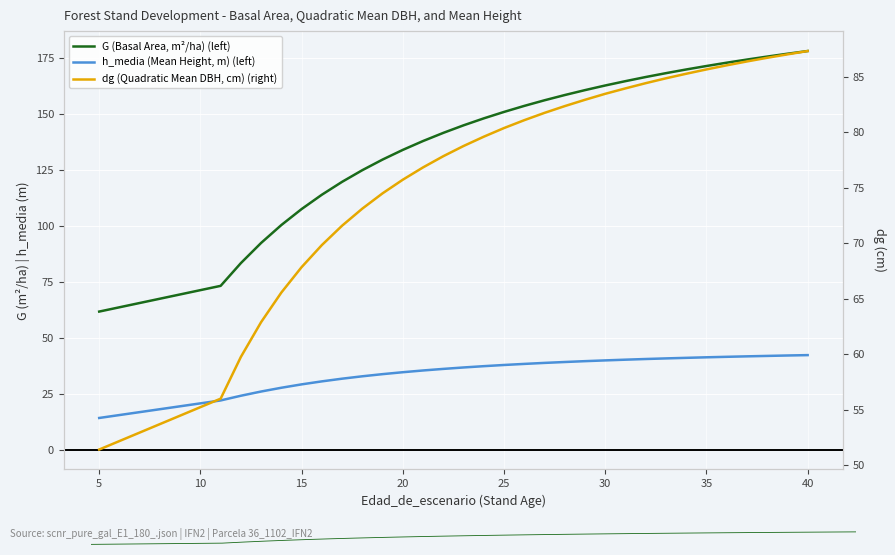

What is the difference between the maximum and minimum values in the G (Basal Area, m²/ha) (left) series?

116.4